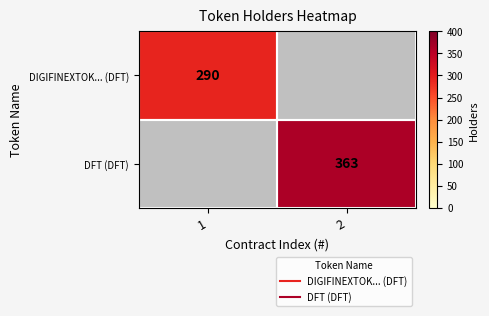

How many series are shown in this chart?

2